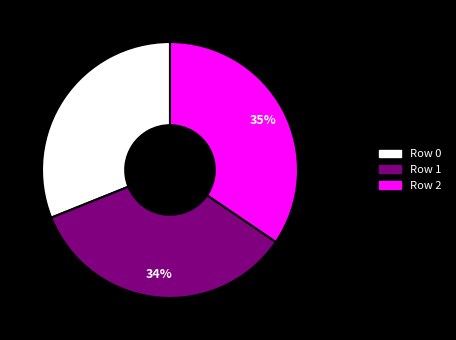

Is there any slice that represents more than half of the pie?

No